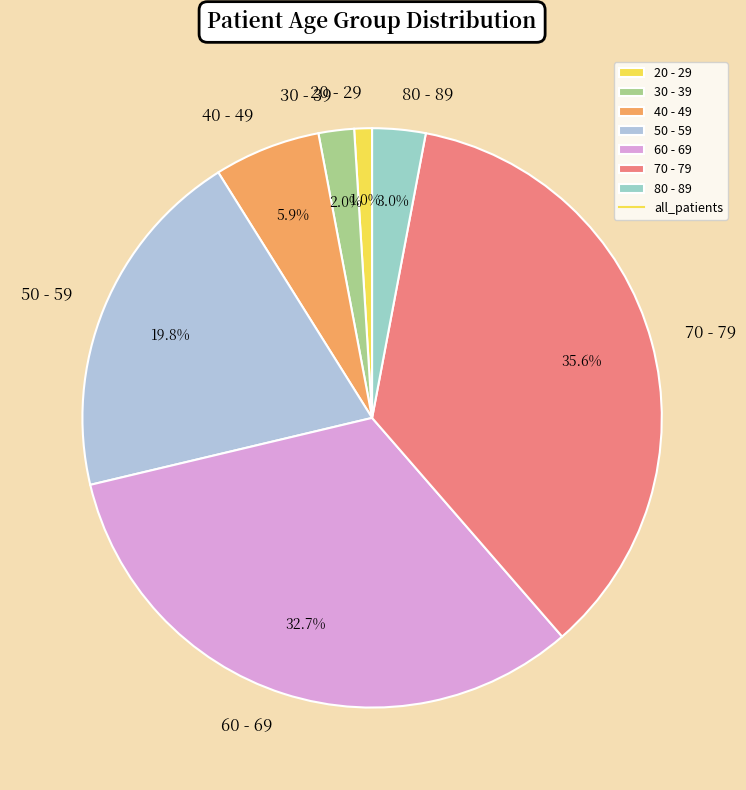

Which category has the biggest portion of the pie?

70 - 79